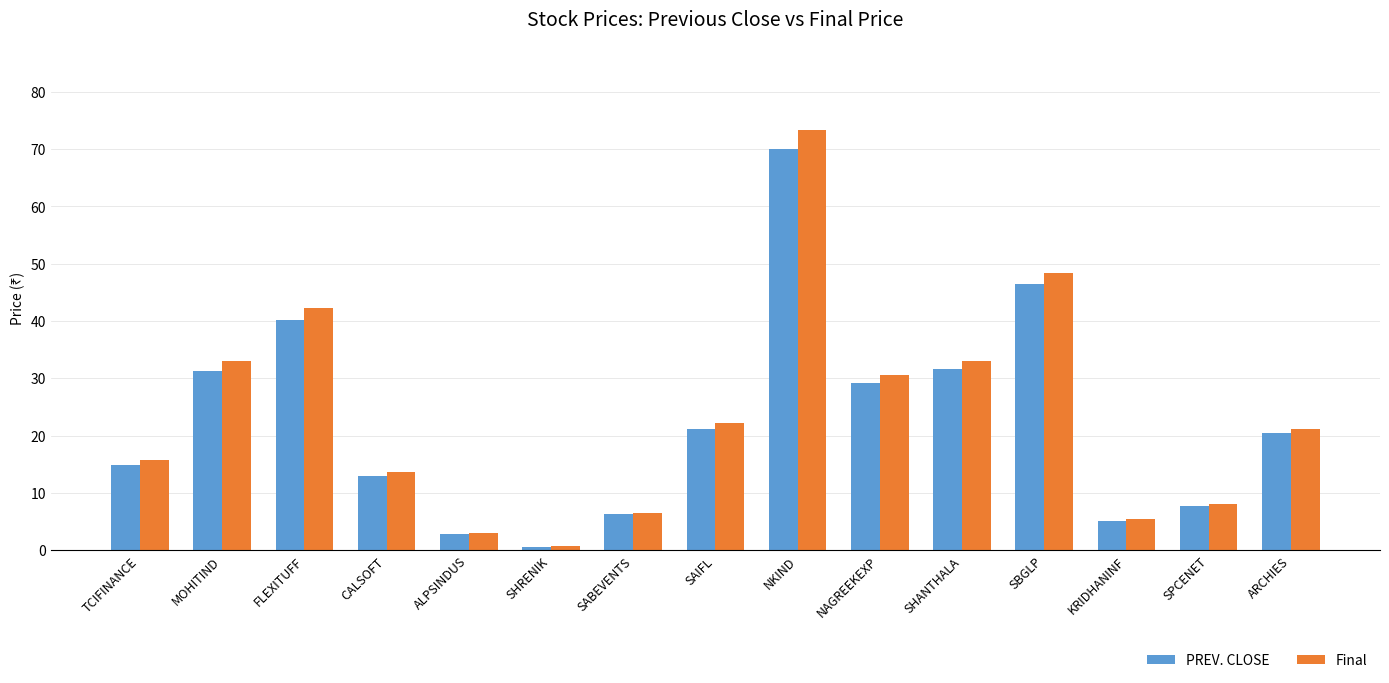

Between FLEXITUFF and KRIDHANINF, which series saw the biggest shift?

Final